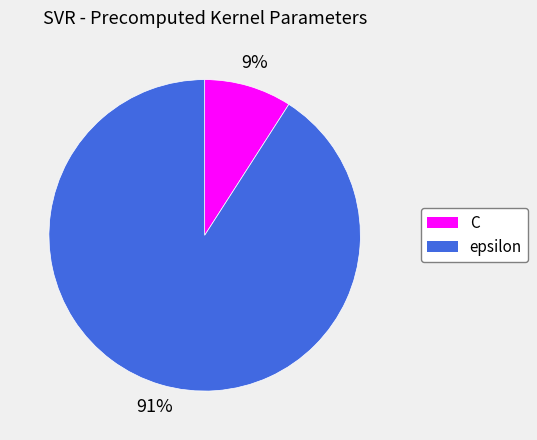

What is the smallest slice in the pie chart?

C